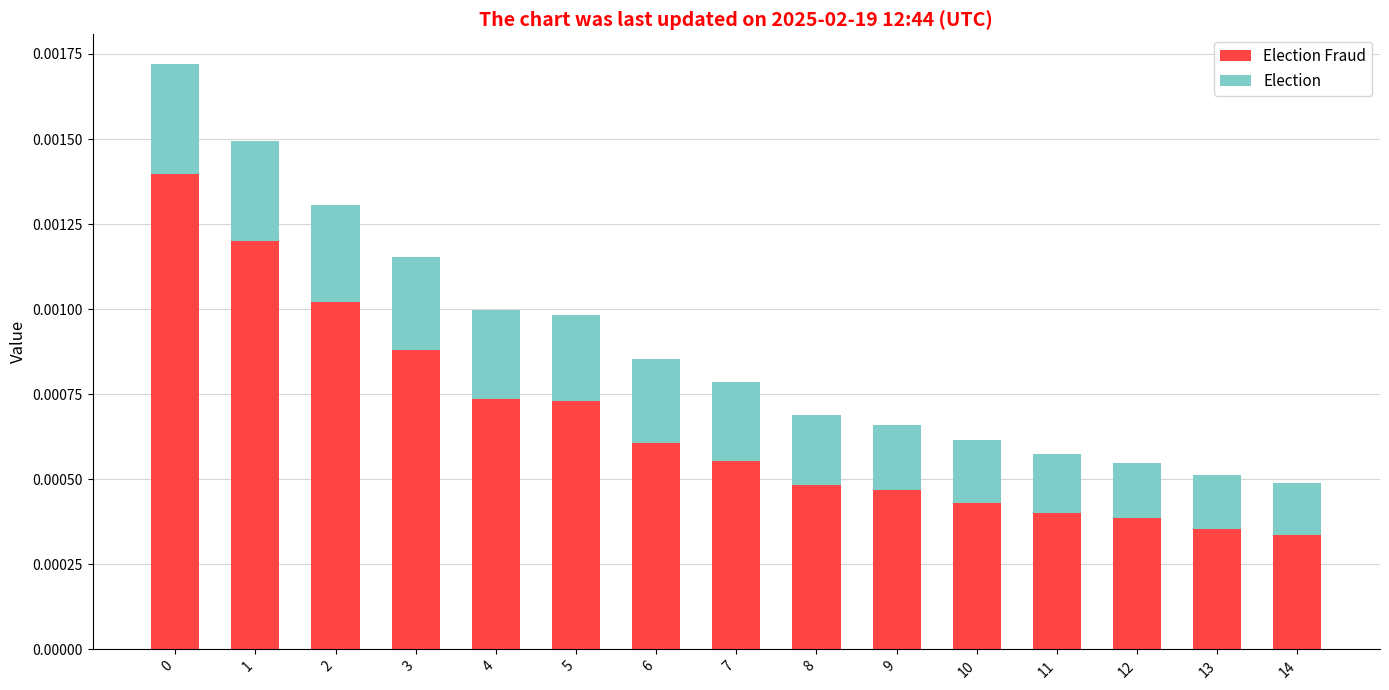

Which series changed the most between 8 and 10?

Election Fraud